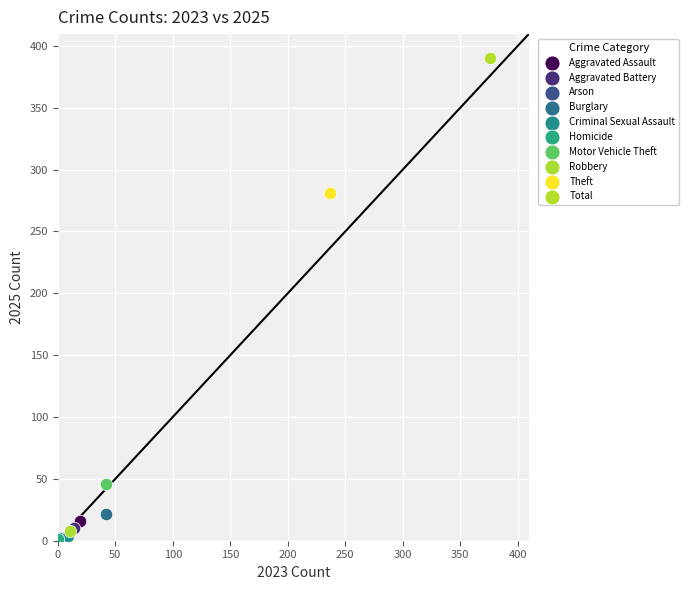

What are all the series names shown in the legend?

Aggravated Assault, Aggravated Battery, Arson, Burglary, Criminal Sexual Assault, Homicide, Motor Vehicle Theft, Robbery, Theft, Total